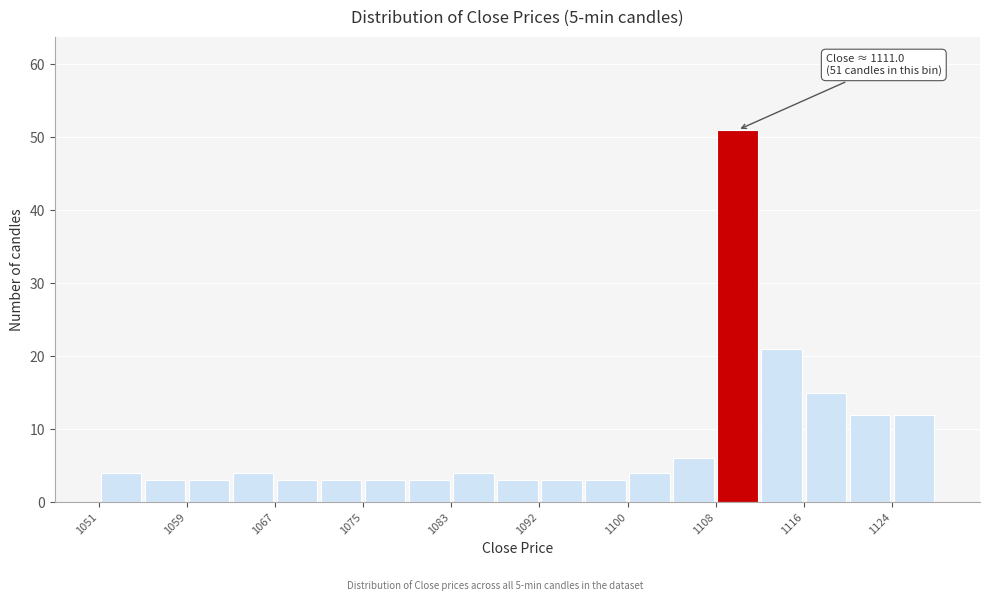

Which range on the x-axis has the tallest bar?

1108 to 1112